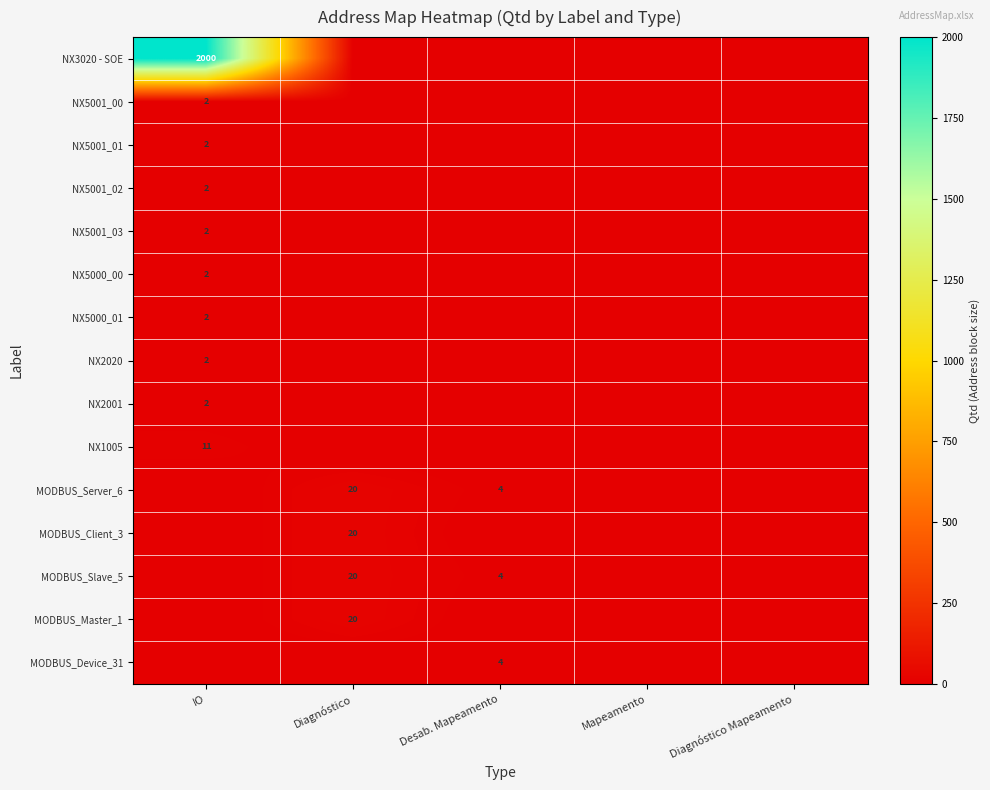

What is the total value across all series at IO?

2027